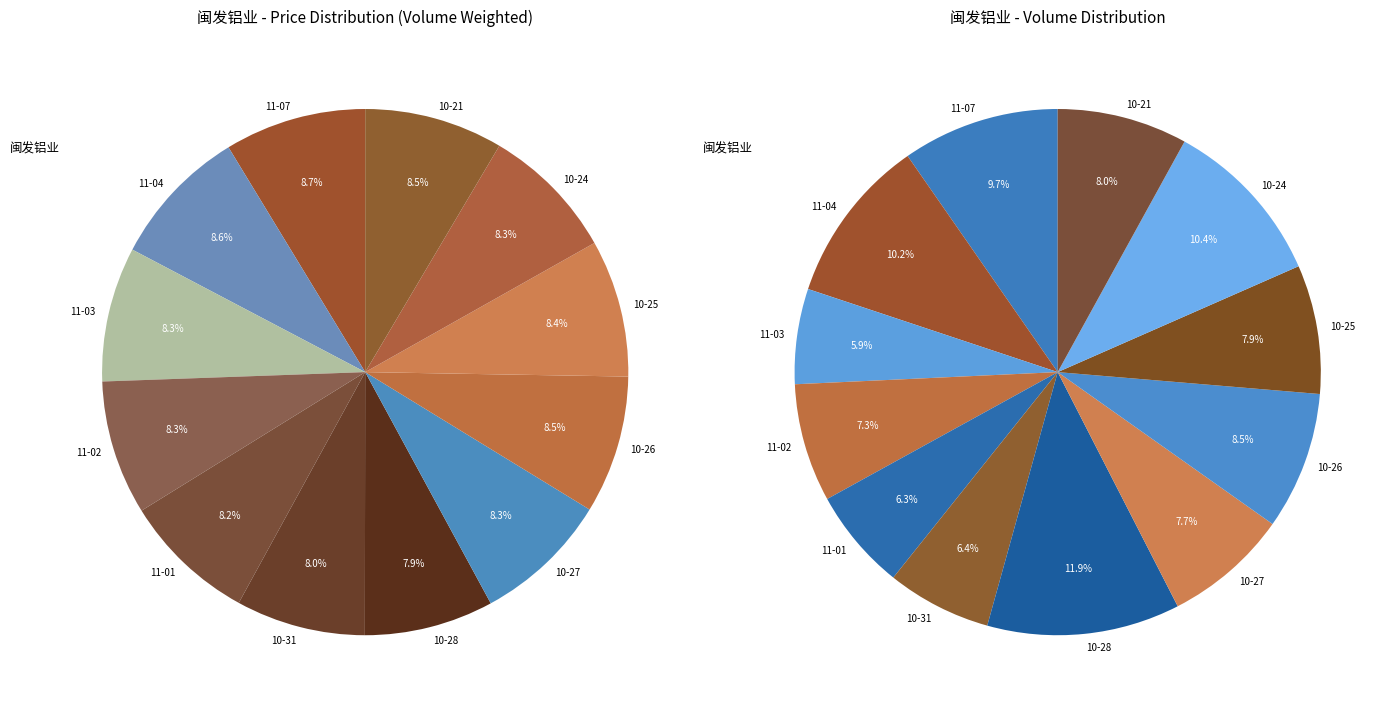

To the nearest percent, what percentage of the pie is 2022-10-28?

8%